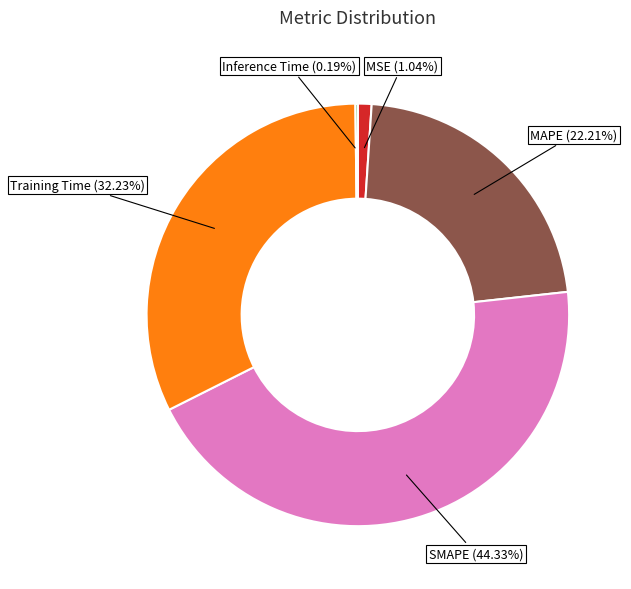

To the nearest percent, what percentage of the pie is Training Time?

32%